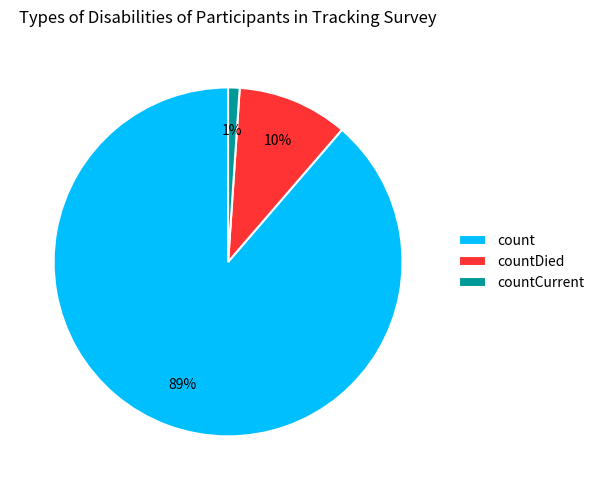

To the nearest percent, what portion does countDied represent?

10%